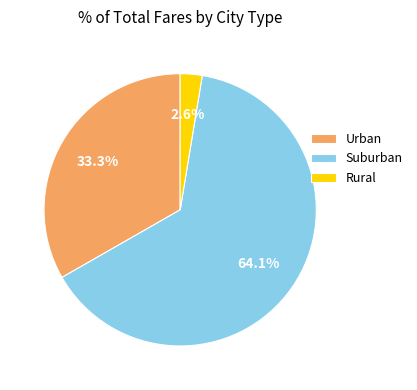

Count the number of slices in the pie.

3